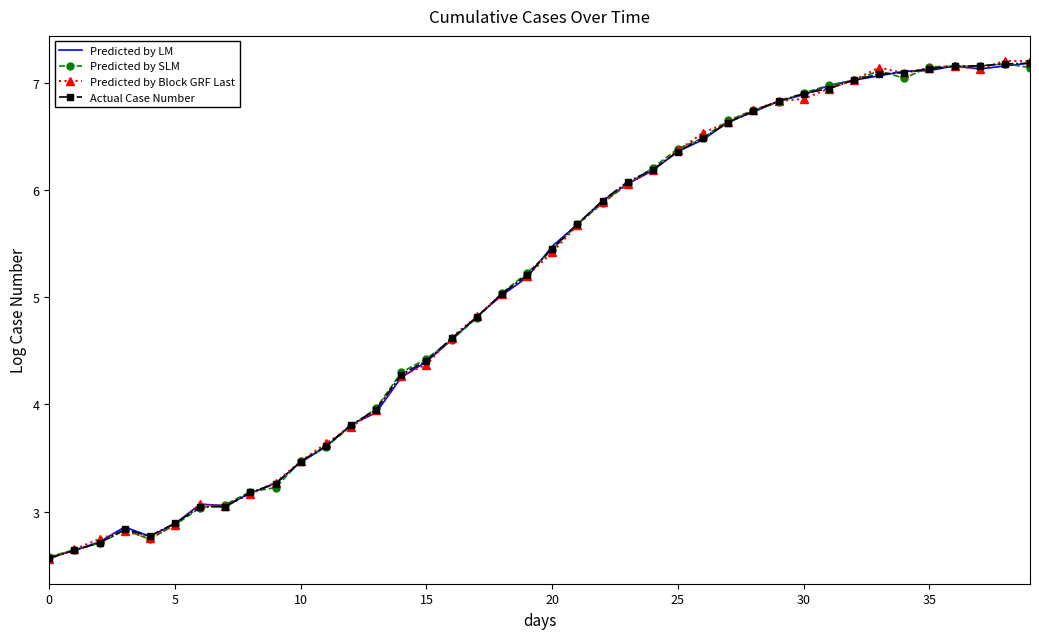

How many values in the Actual Case Number series exceed 5?

22